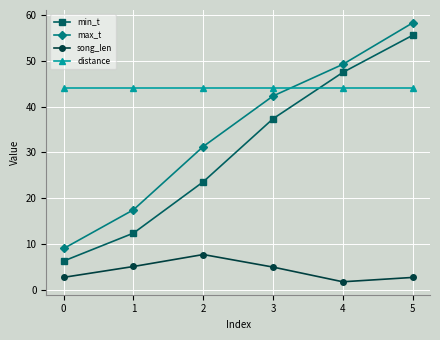

True or false: distance has more than 2 interior local peaks.

False